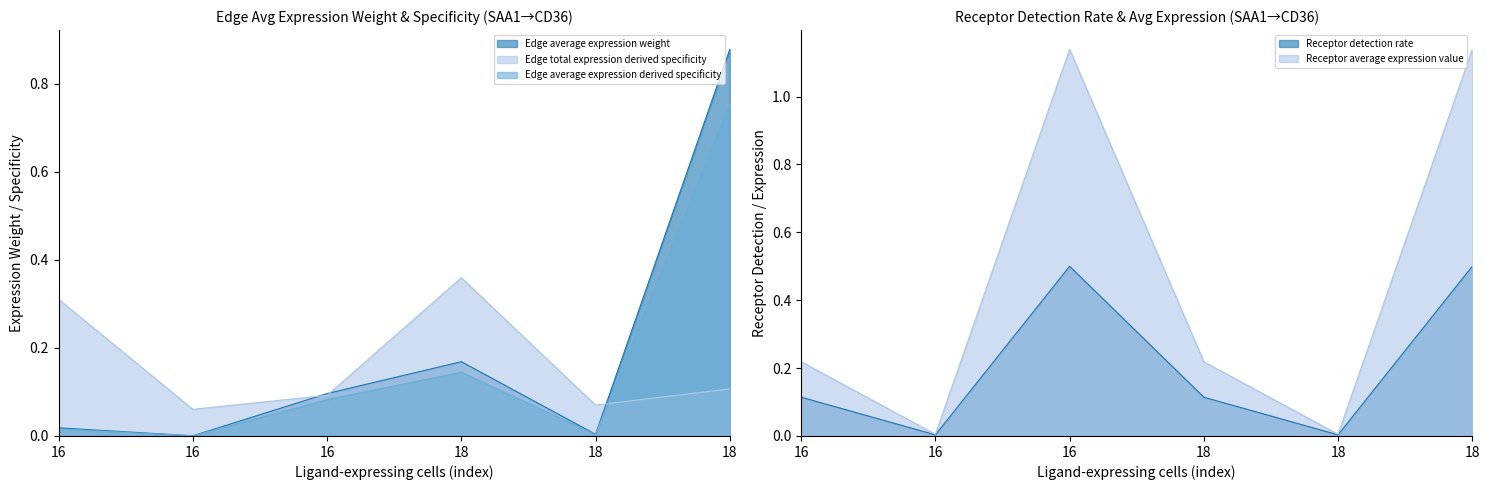

Does the chart have visible grid lines?

No